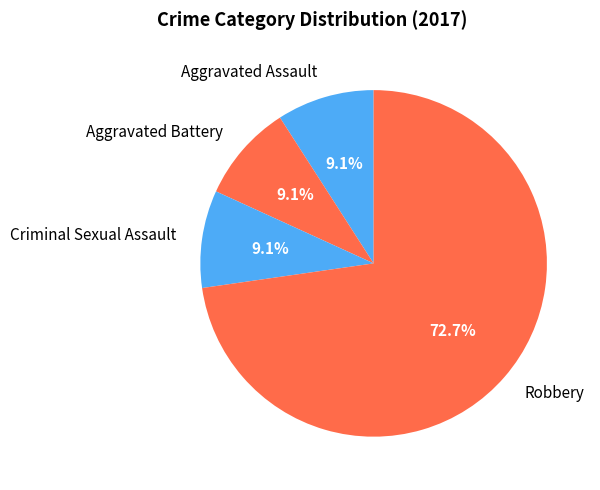

Does Criminal Sexual Assault represent more than half of the total?

No